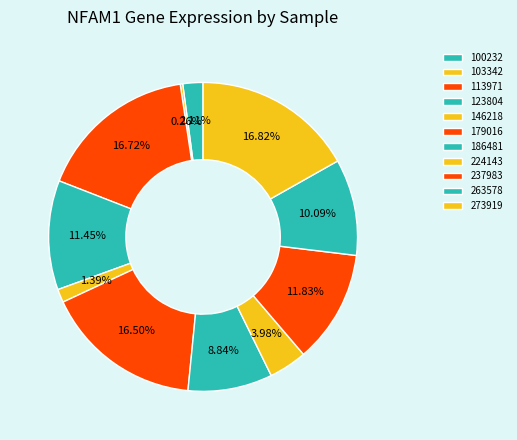

Does 263578 account for over 50% of the chart?

No